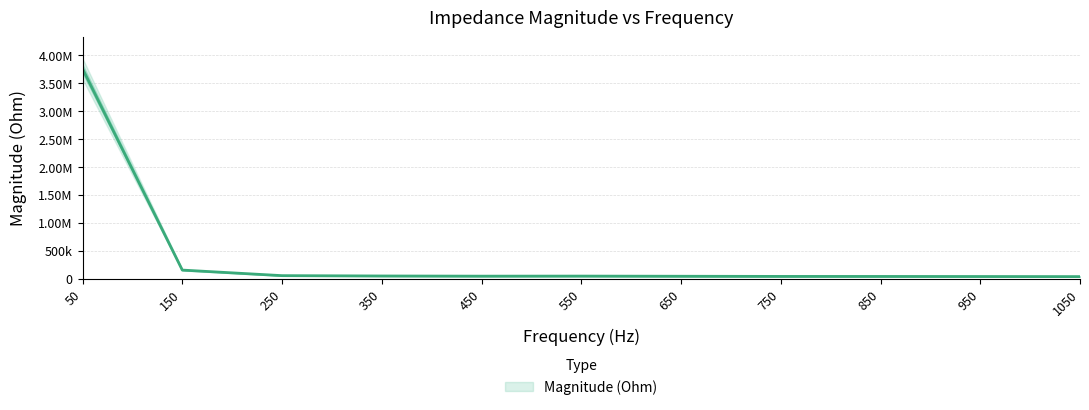

Count the number of data series in this chart.

1